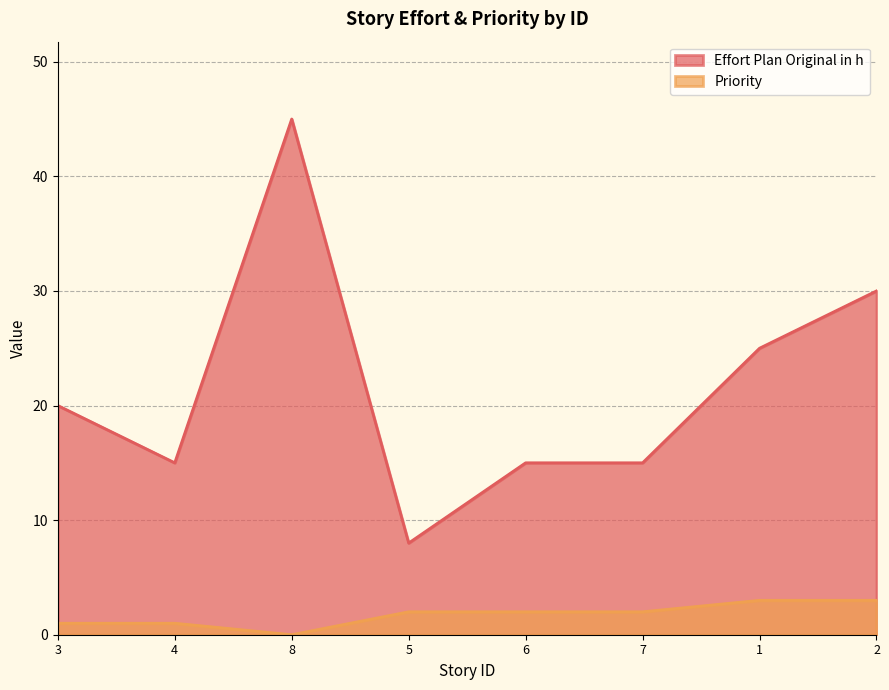

How many interior local peaks does the Effort Plan Original in h series have?

1